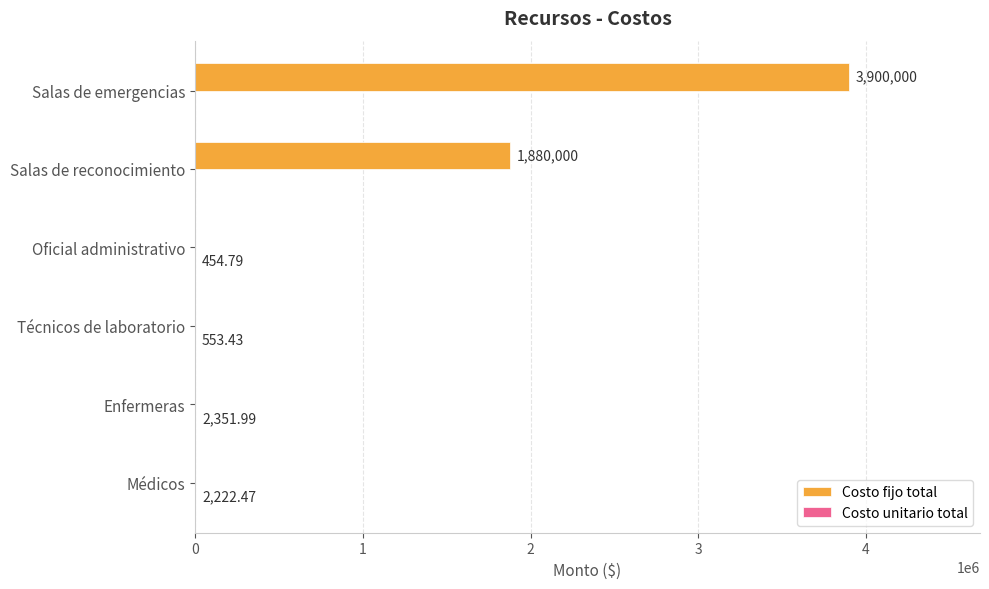

Which category has the highest value across all series?

Salas de emergencias